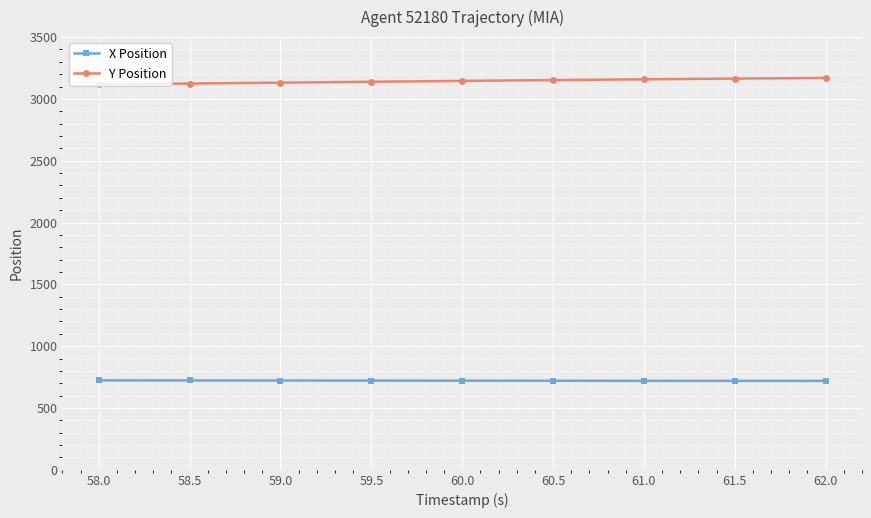

What is the minimum value for X Position?

719.2